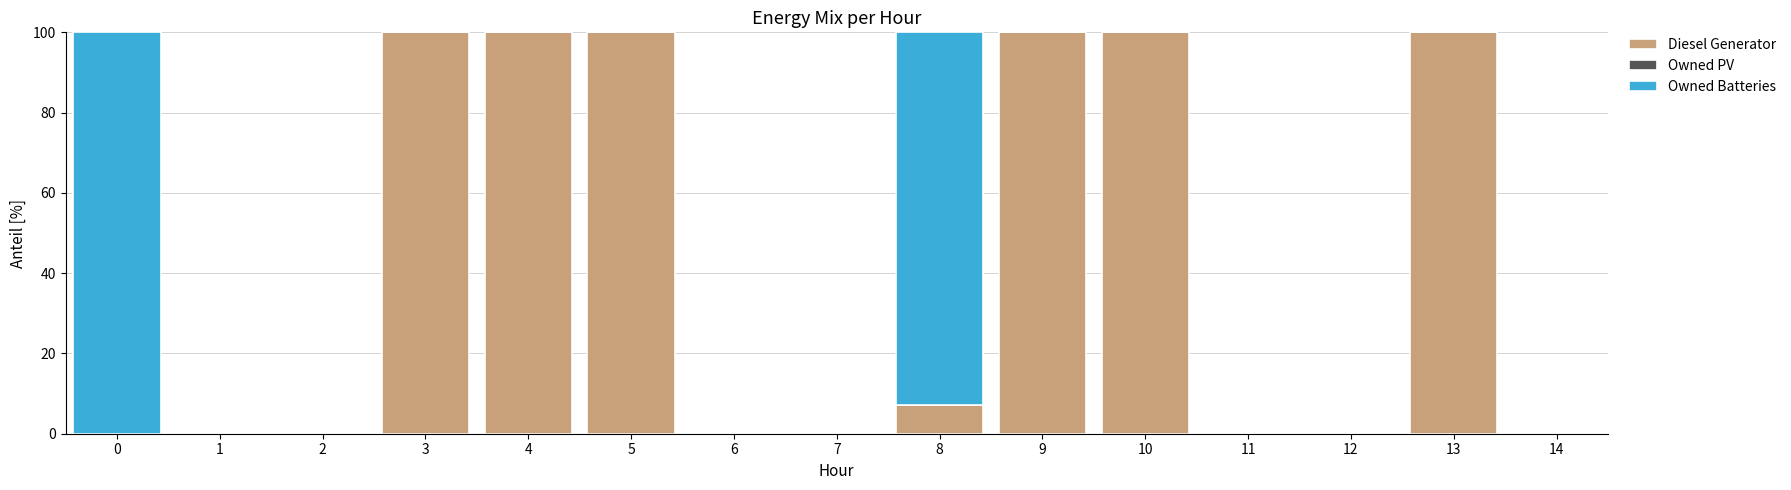

What is the sum of all Diesel Generator values?

607.1